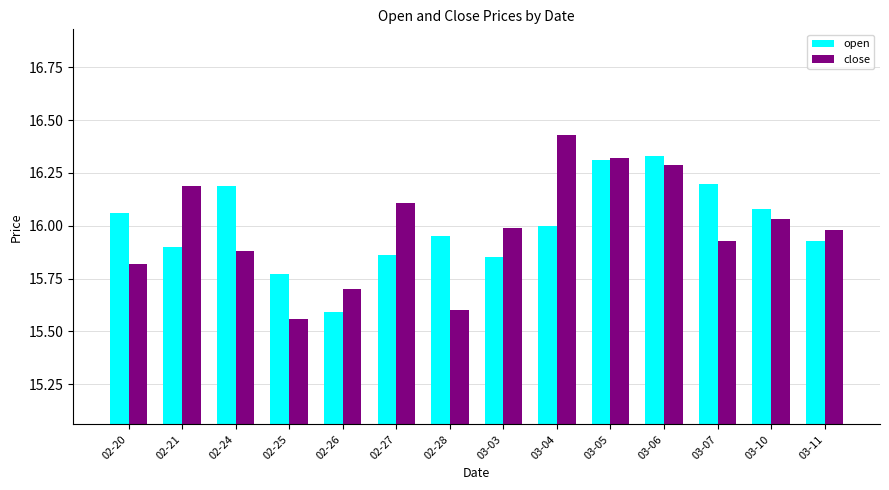

What are all the series names shown in the legend?

open, close